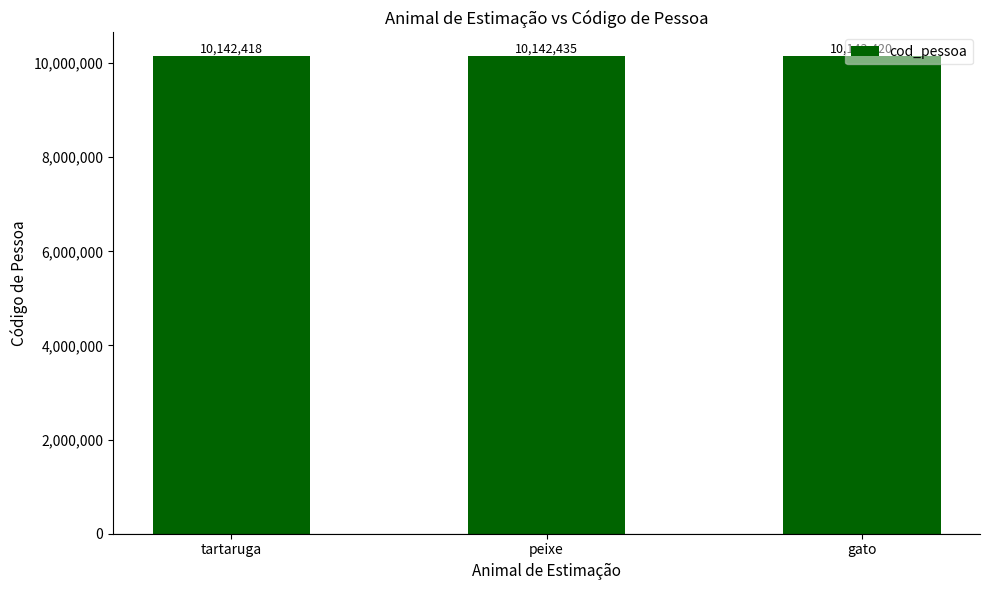

At which category does the chart reach its peak across all series?

gato